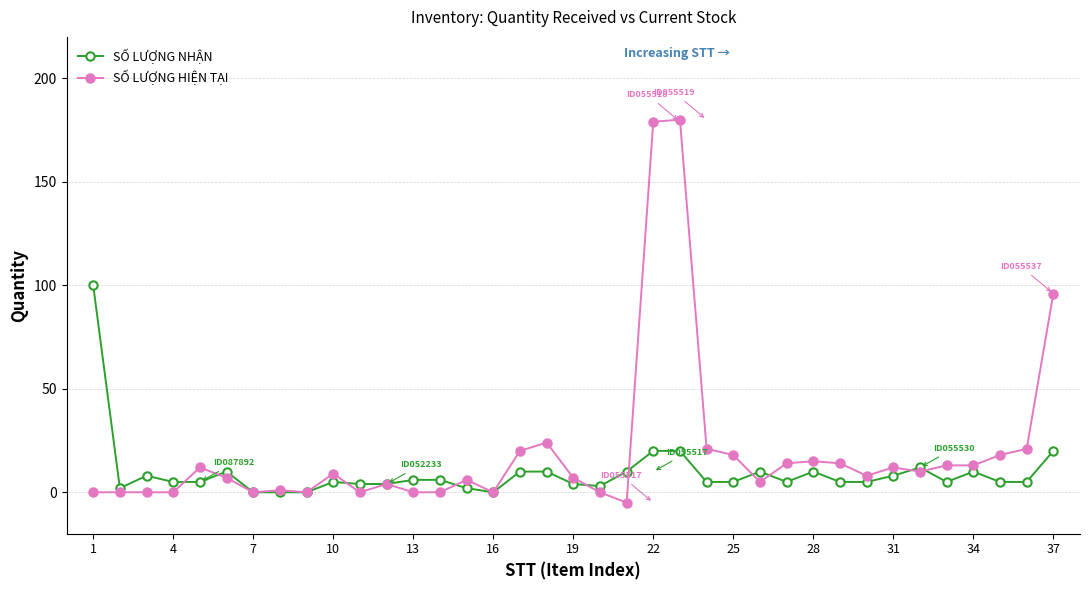

At how many categories does at least one series exceed 135?

2